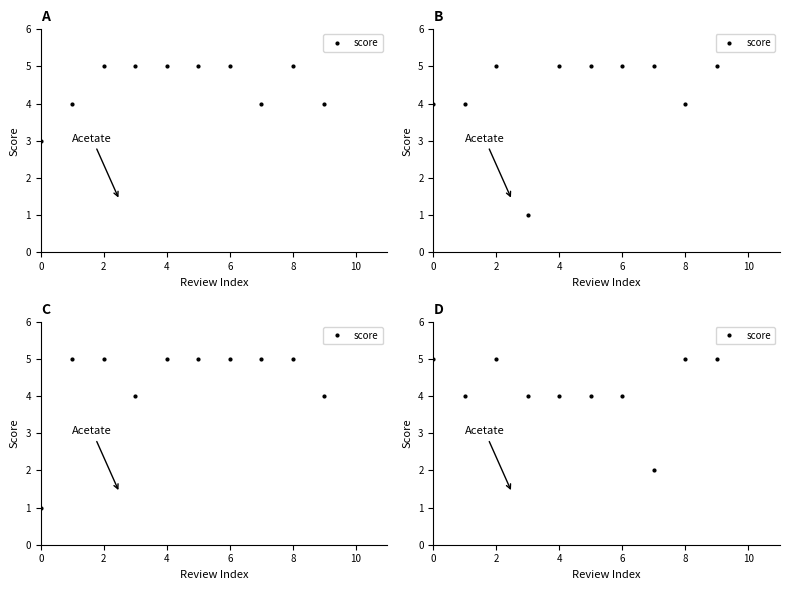

True or false: there are more than 2 points higher than both neighbors.

False